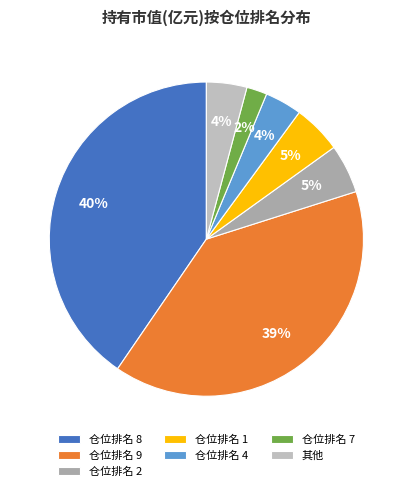

How many segments does this pie chart have?

7